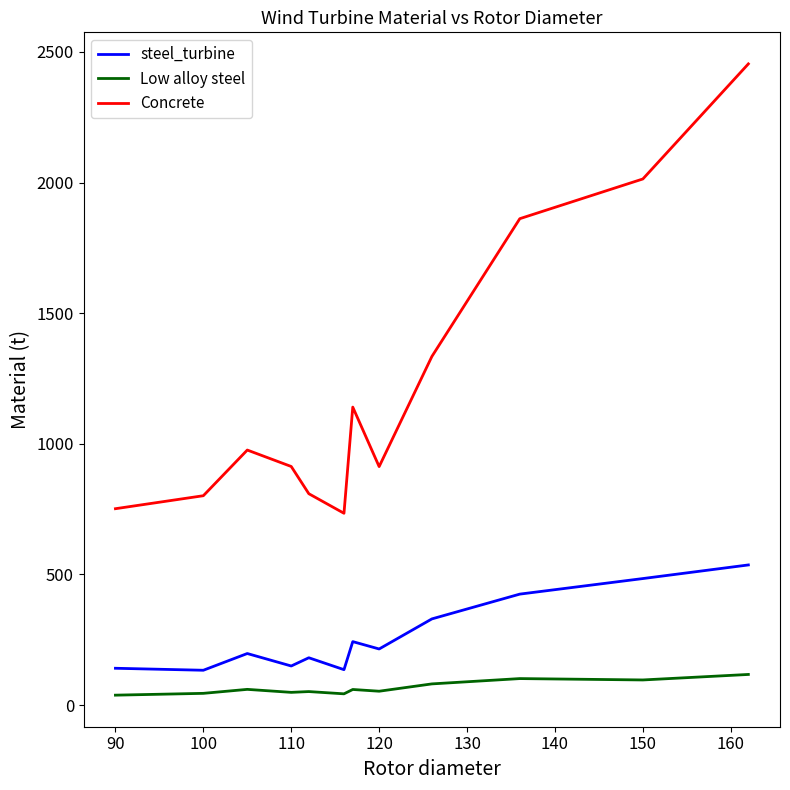

True or false: Concrete and Low alloy steel cross at least once.

False